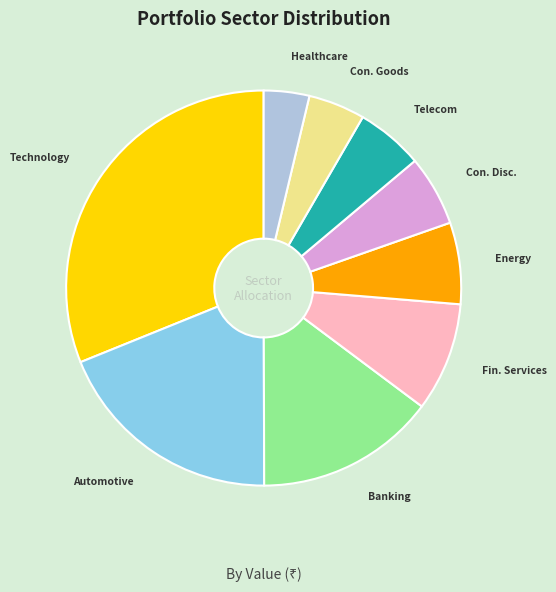

Is there any slice that represents more than half of the pie?

No